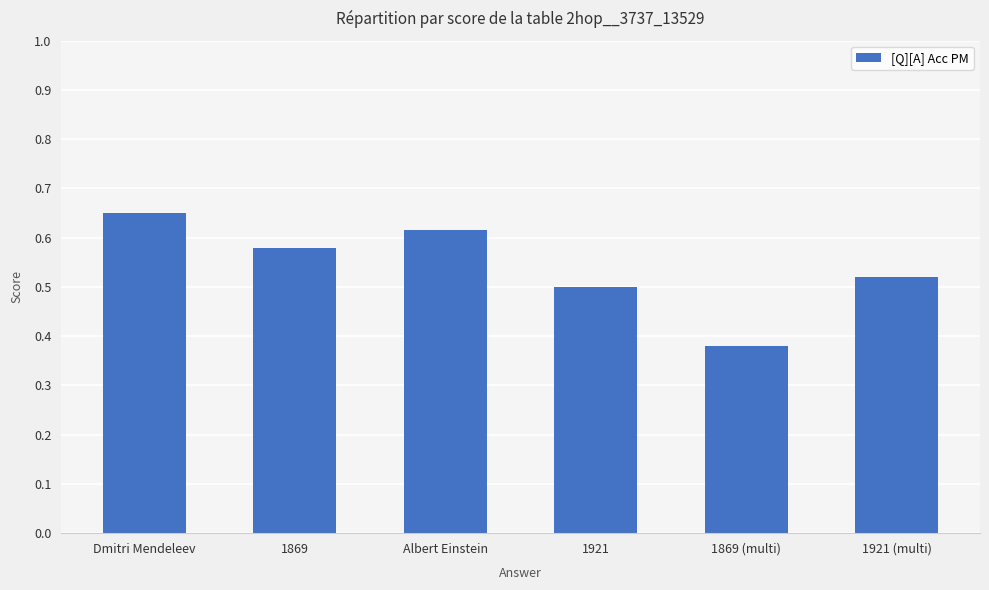

At which category does the chart reach its minimum across all series?

1869 (multi)